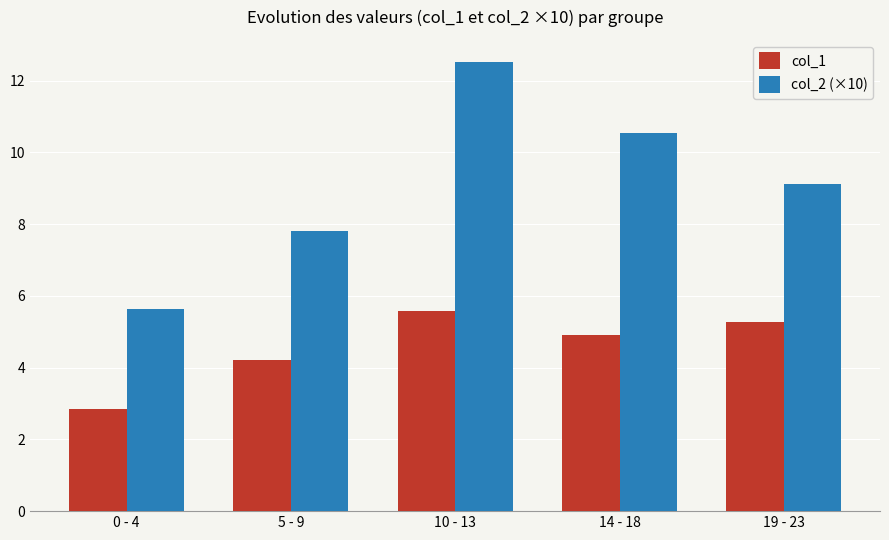

Which series has the largest total across all categories?

col_2 (×10)